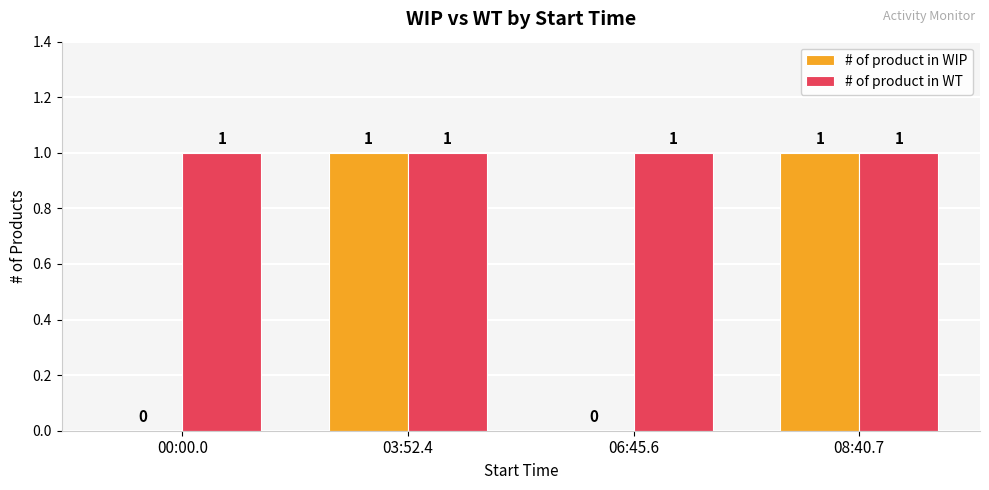

What is the sum of all # of product in WT values?

4